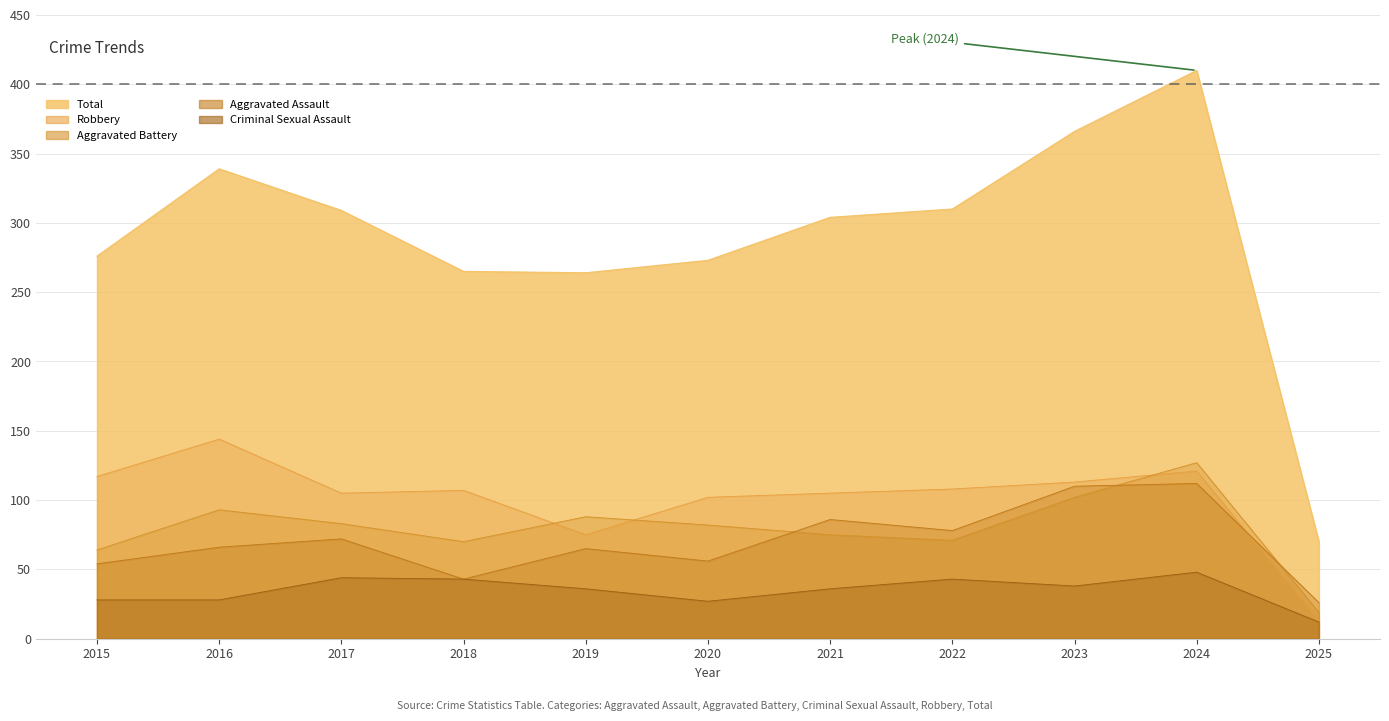

How many interior local valleys does the Total series have?

1